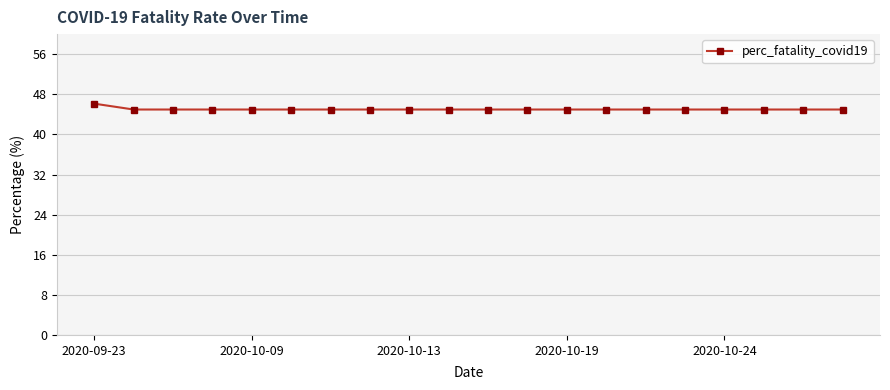

Does the chart display data point markers on the line(s)?

Yes